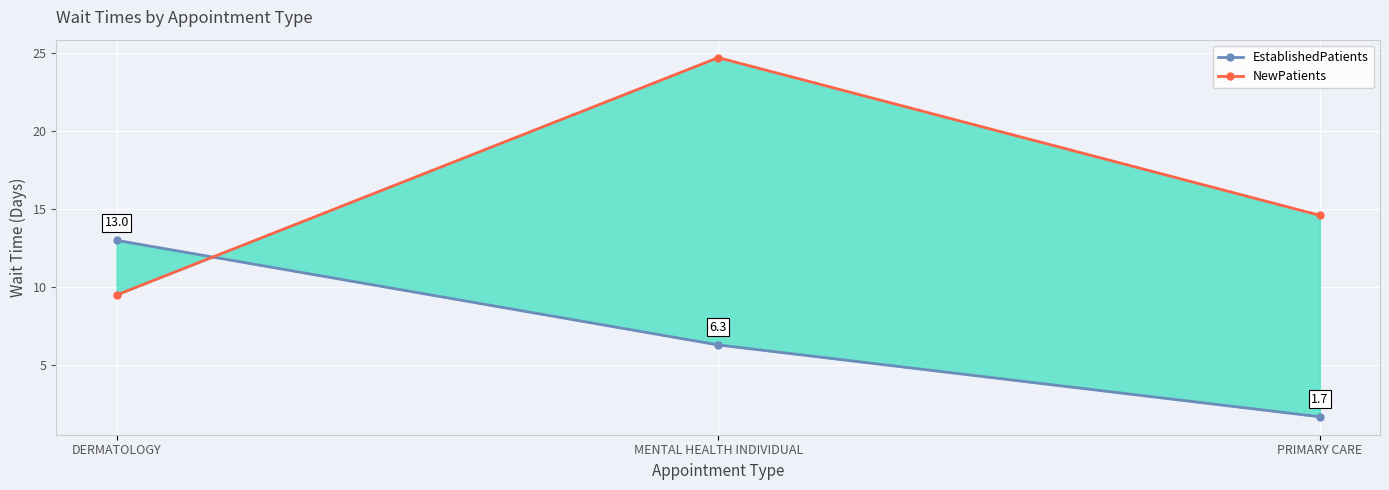

What is the label of the 3rd point from the left?

PRIMARY CARE